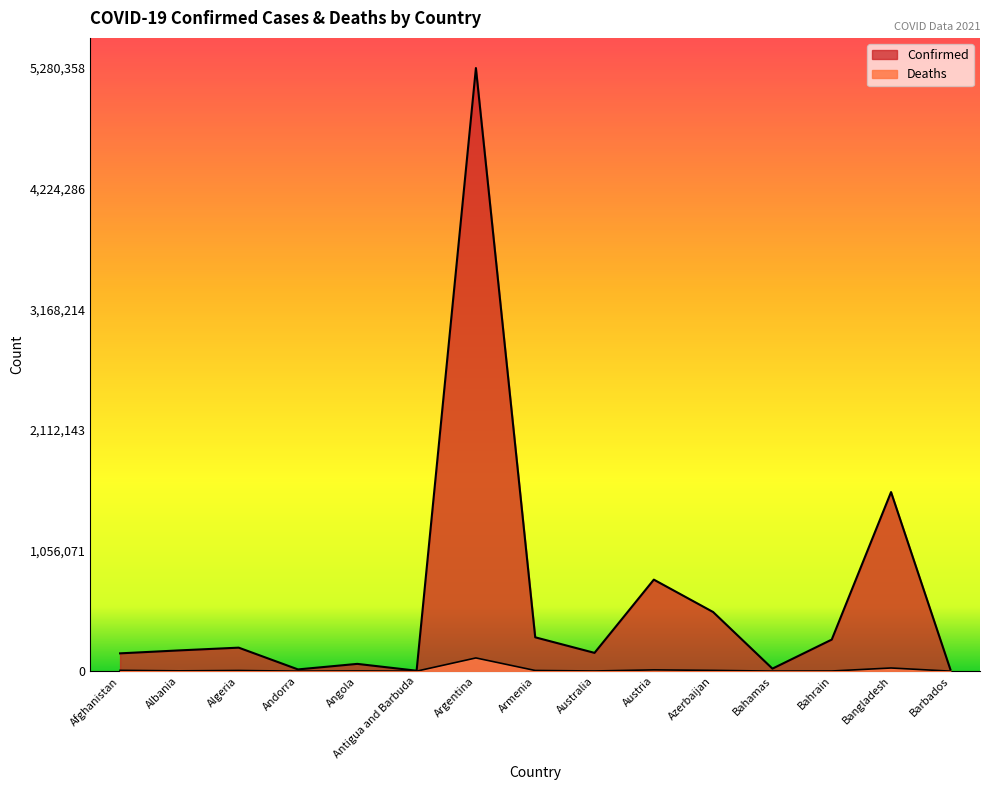

Which has a higher value, Bahrain or Austria?

Austria